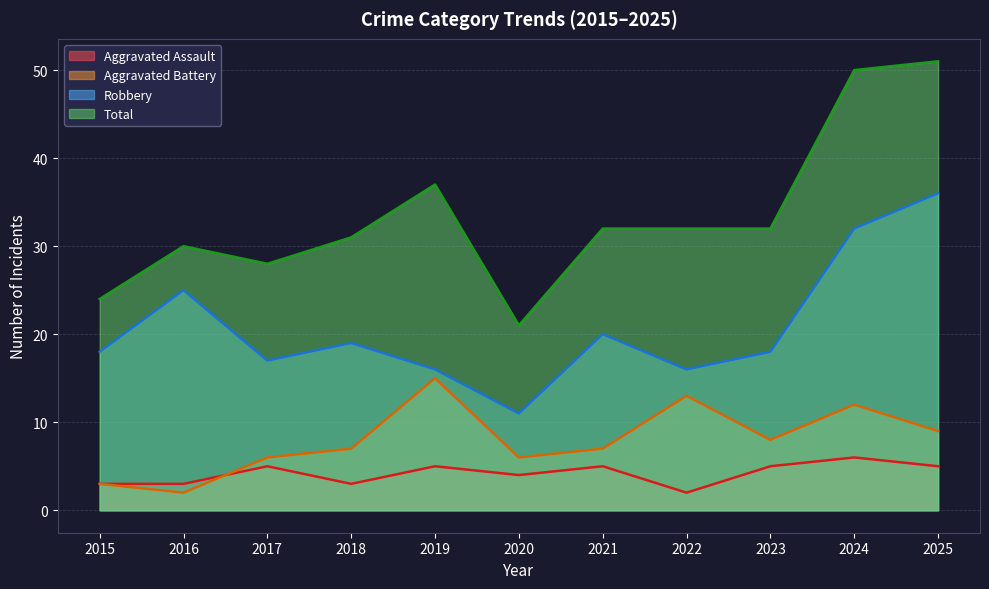

At which label does Total reach its peak?

2025